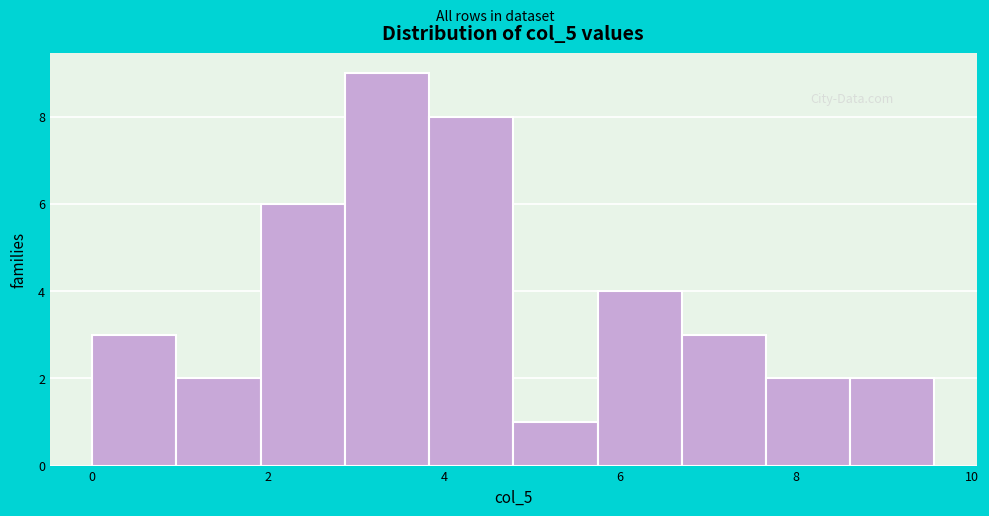

Which range on the x-axis has the tallest bar?

2.8 to 3.8